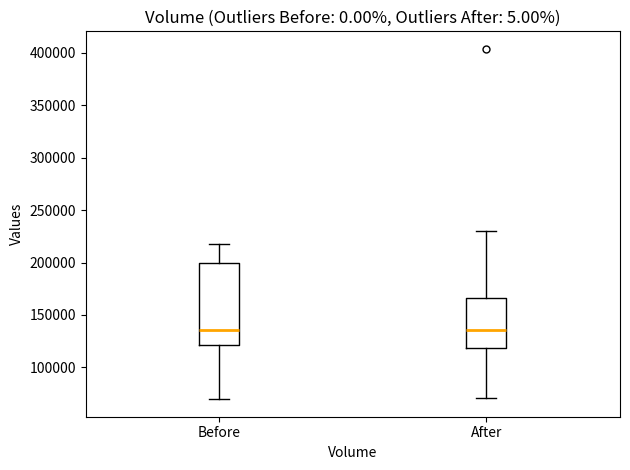

Reading left to right, read every box against the y-axis: the position of its median line, the range the box covers, and the ends of its whiskers. The values are not printed on the chart, so give them approximately, as read against the axis.

Before: median 135000, box 120000 to 200000, whiskers 70000 to 220000
After: median 135000, box 120000 to 165000, whiskers 70000 to 230000